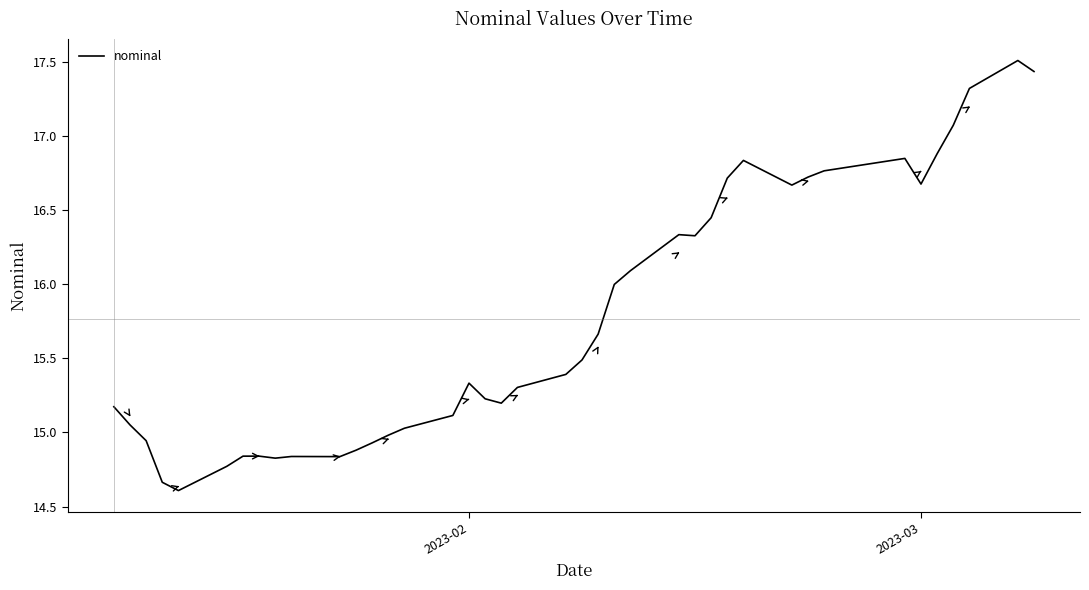

What is the smallest value displayed?

14.6